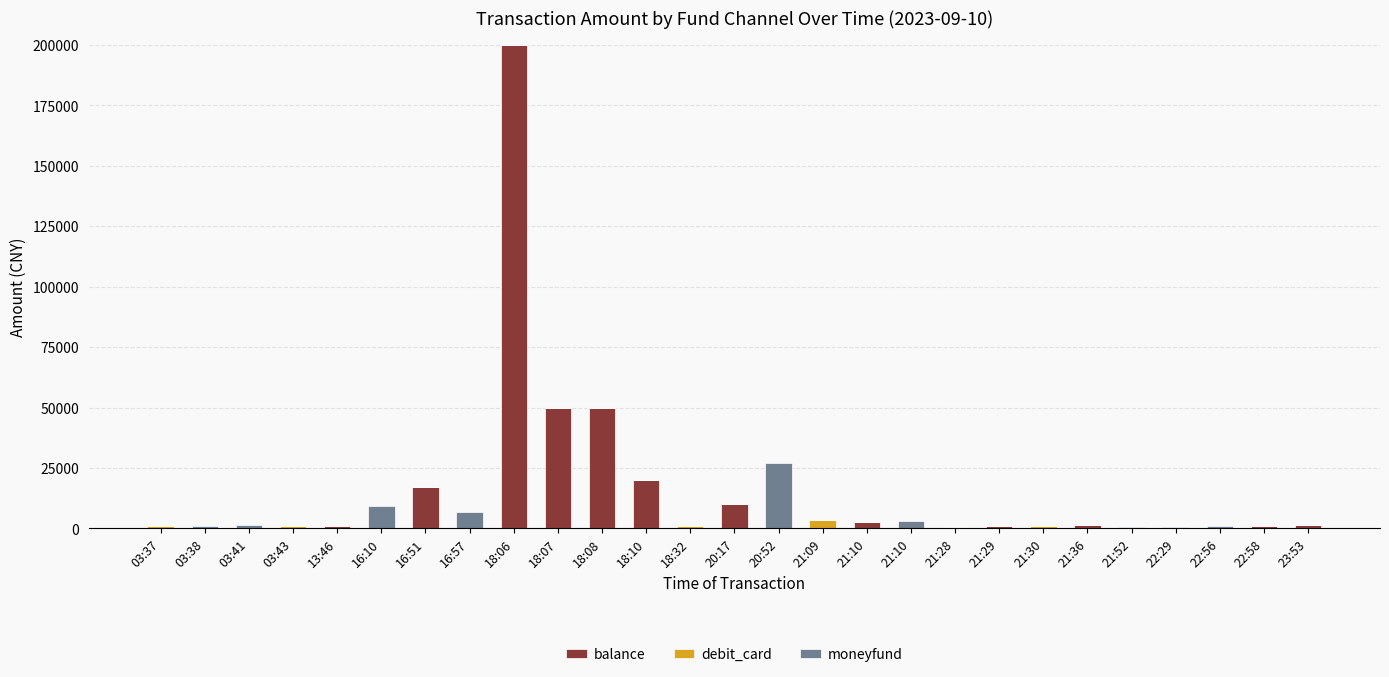

Which has a higher value, 21:28 or 22:56?

21:28